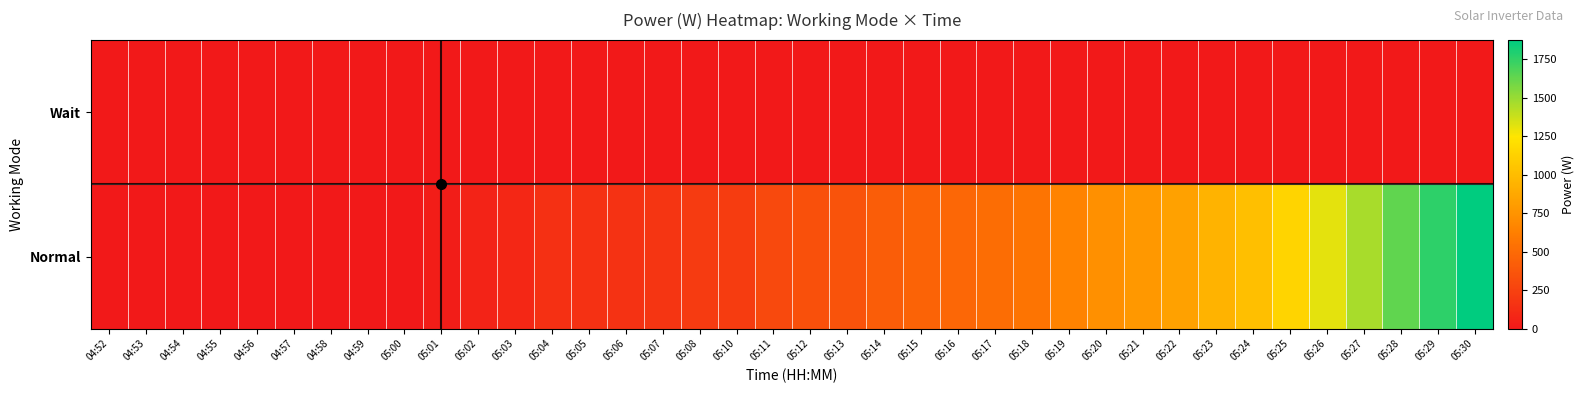

List the series in order of their overall mean, highest first.

Normal, Wait